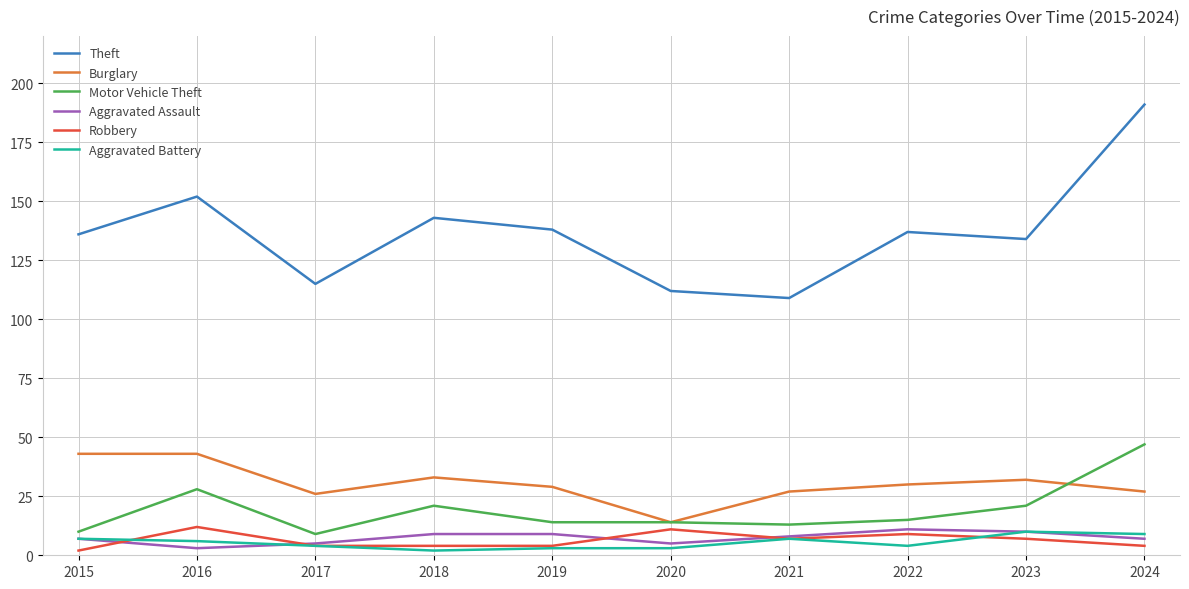

What value does the Theft series have at 2019, to the nearest 5?

140